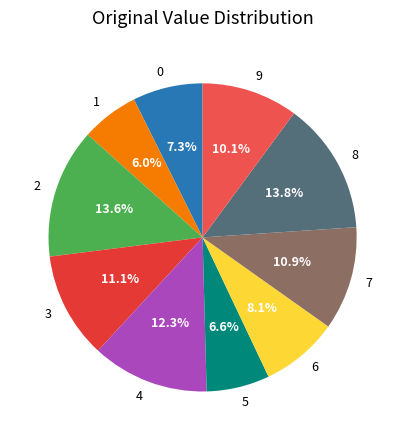

Which category has the smallest portion of the pie?

1